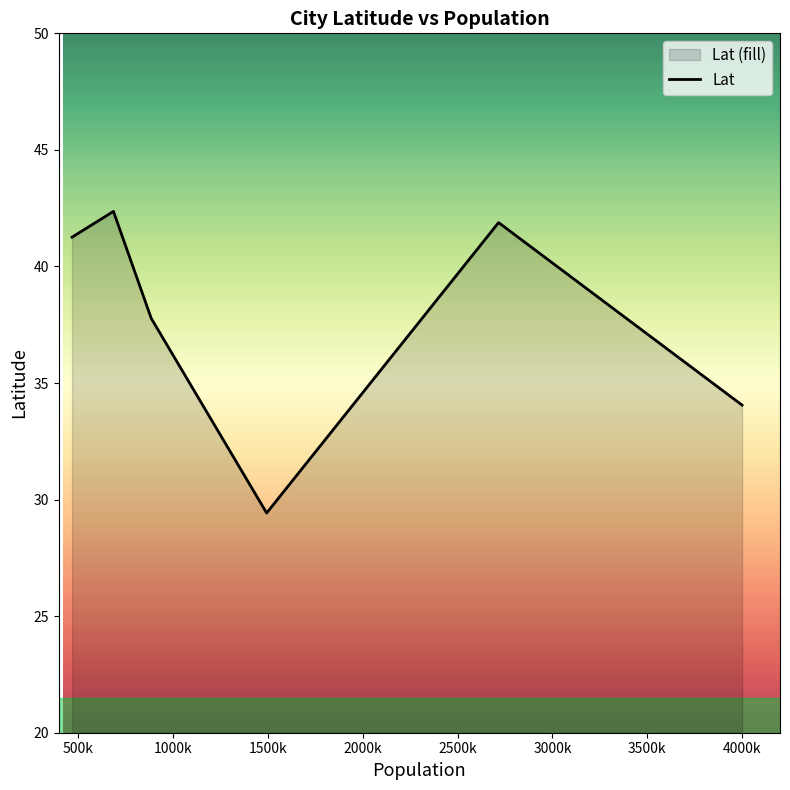

True or false: there are more than 2 points higher than both neighbors.

False